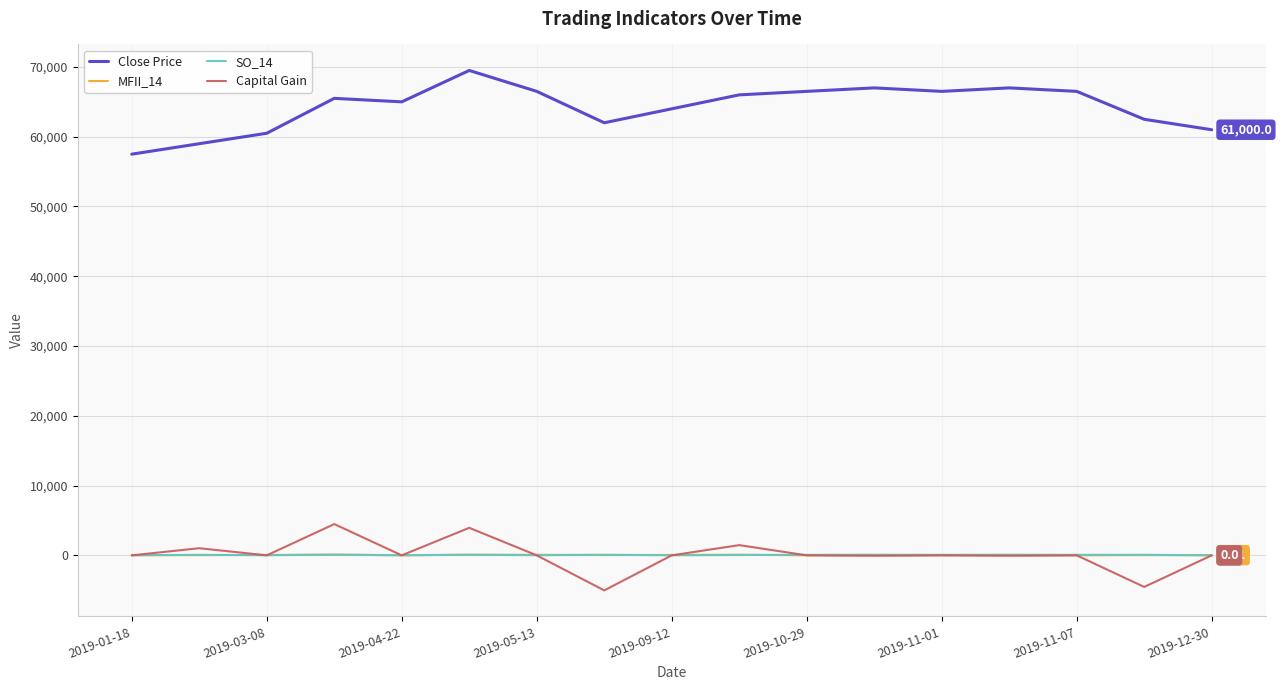

Which series has the largest total across all categories?

Close Price